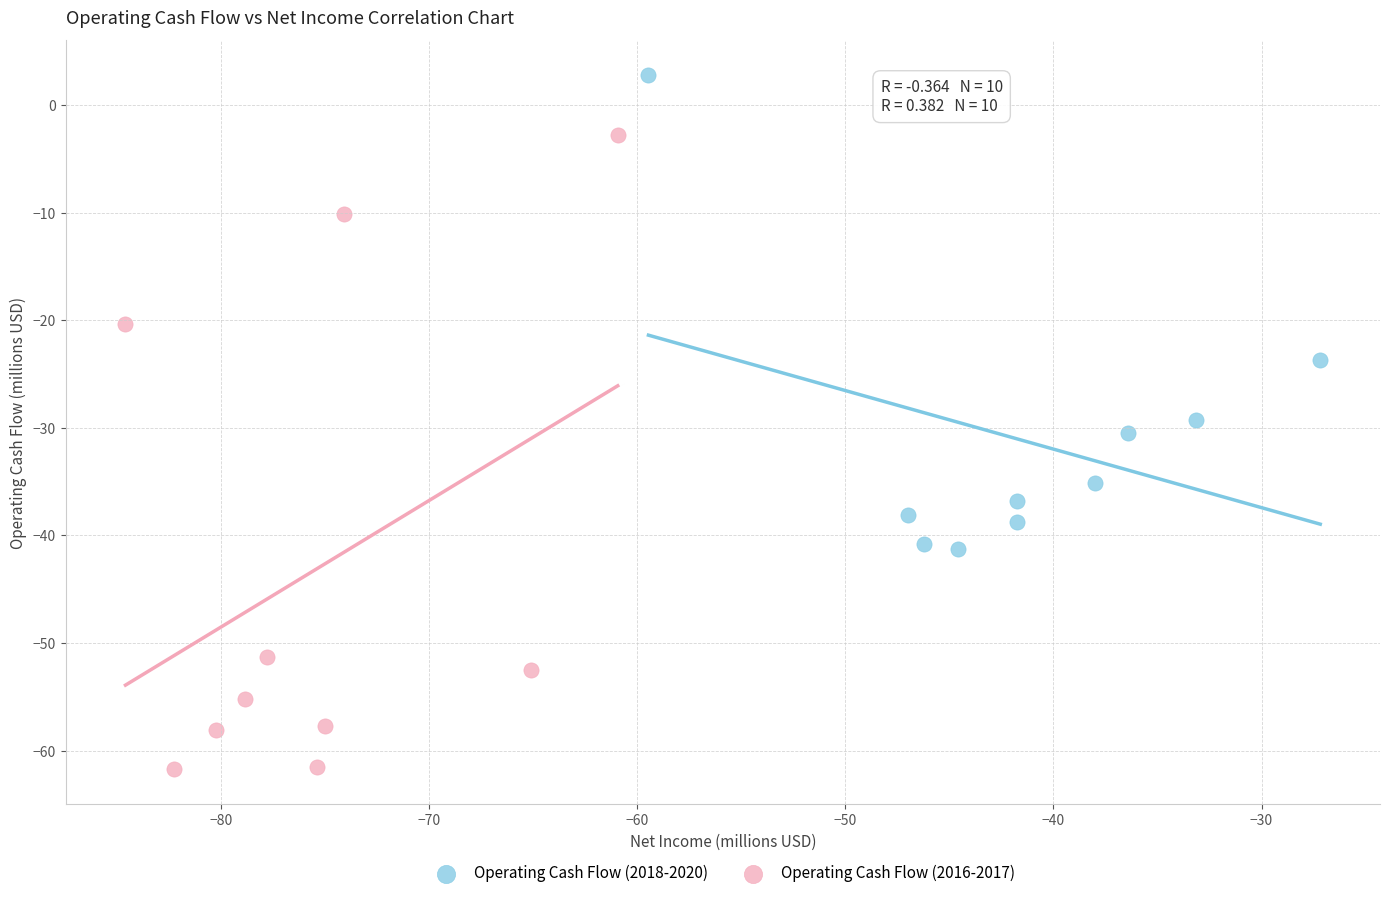

Which series has the largest Y range (max minus min)?

Operating Cash Flow (2016-2017)